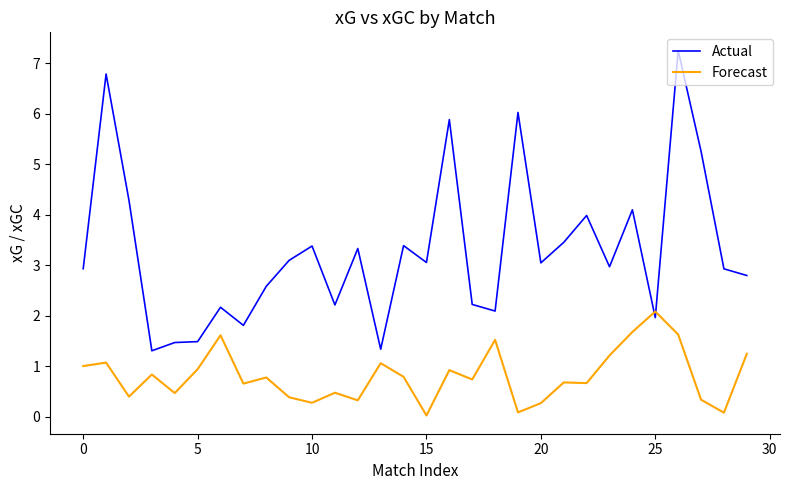

Which series has the largest total across all categories?

Actual